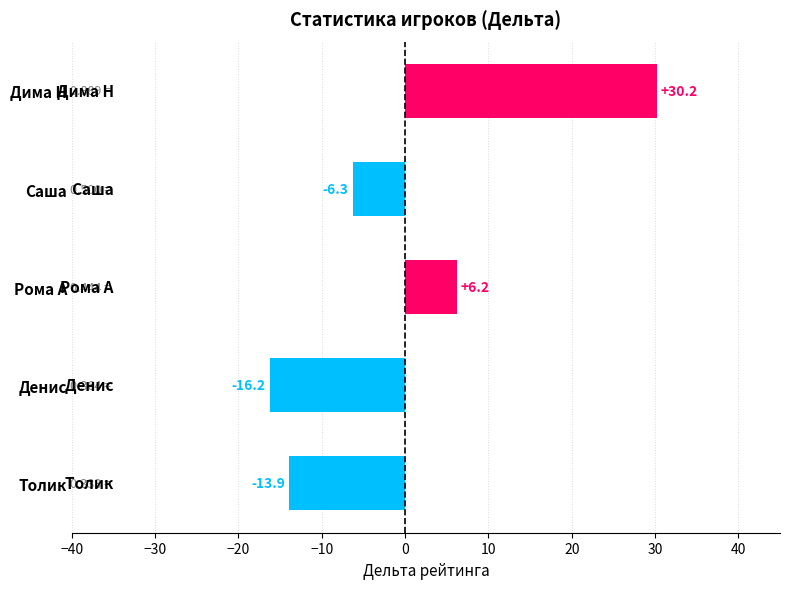

Are the bars grouped side by side (vs. stacked)?

No